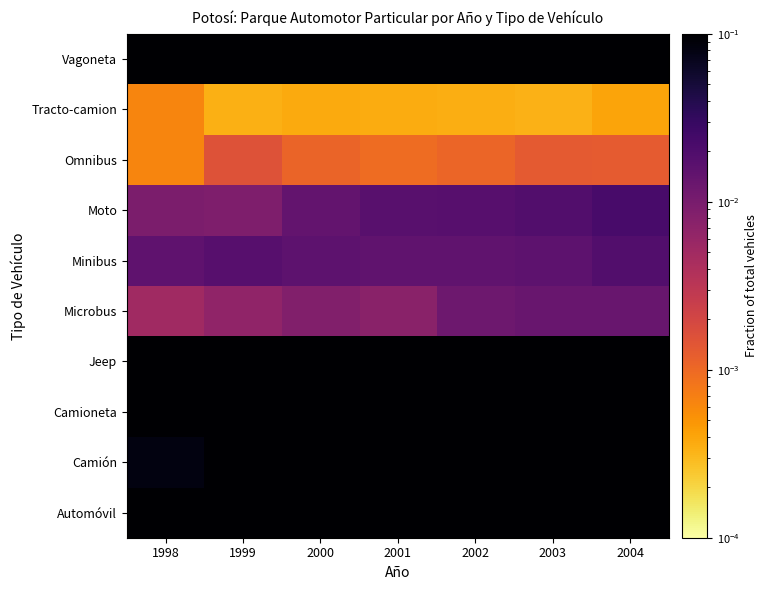

Reading left to right, what are all the values shown in this chart?

Automóvil: 1998=0.3	1999=0.3	2000=0.3	2001=0.3	2002=0.3	2003=0.3	2004=0.3
Camión: 1998=0.1	1999=0.1	2000=0.1	2001=0.1	2002=0.1	2003=0.1	2004=0.1
Camioneta: 1998=0.2	1999=0.2	2000=0.2	2001=0.2	2002=0.2	2003=0.2	2004=0.2
Jeep: 1998=0.2	1999=0.1	2000=0.1	2001=0.1	2002=0.1	2003=0.1	2004=0.1
Microbus: 1998=0.0	1999=0.0	2000=0.0	2001=0.0	2002=0.0	2003=0.0	2004=0.0
Minibus: 1998=0.0	1999=0.0	2000=0.0	2001=0.0	2002=0.0	2003=0.0	2004=0.0
Moto: 1998=0.0	1999=0.0	2000=0.0	2001=0.0	2002=0.0	2003=0.0	2004=0.0
Omnibus: 1998=0.0	1999=0.0	2000=0.0	2001=0.0	2002=0.0	2003=0.0	2004=0.0
Tracto-camion: 1998=0.0	1999=0.0	2000=0.0	2001=0.0	2002=0.0	2003=0.0	2004=0.0
Vagoneta: 1998=0.2	1999=0.2	2000=0.2	2001=0.2	2002=0.2	2003=0.2	2004=0.2